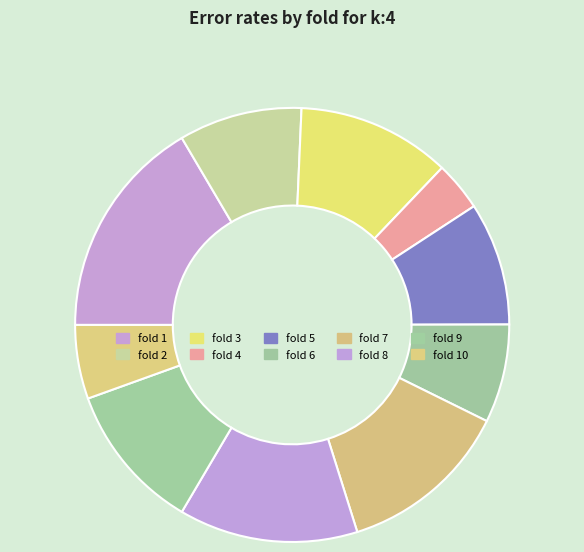

True or false: fold 3 accounts for 20% of the total.

False